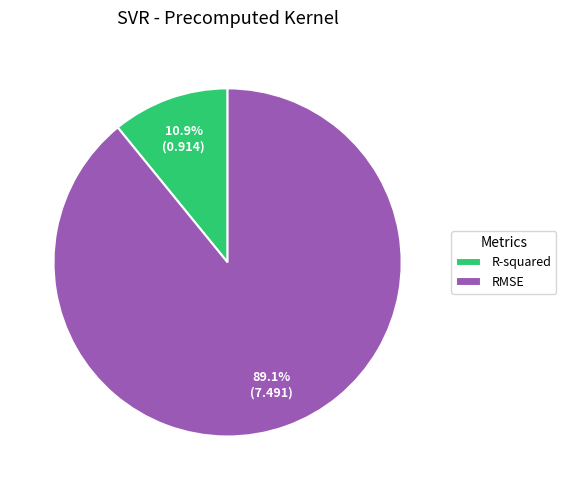

Is the sum of R-squared and RMSE greater than half?

Yes